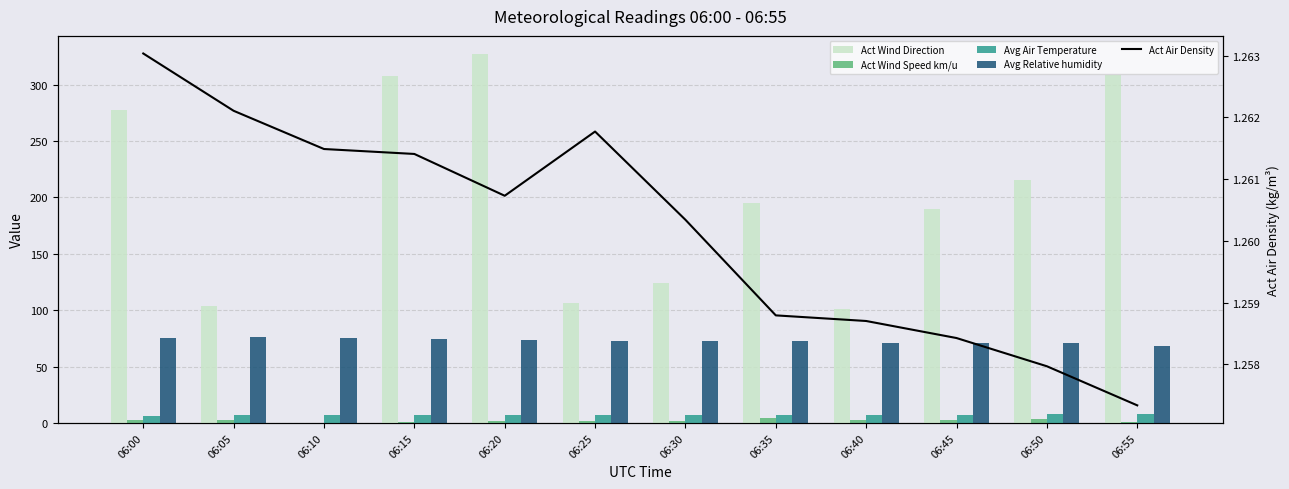

How many categories are shown in the chart?

12